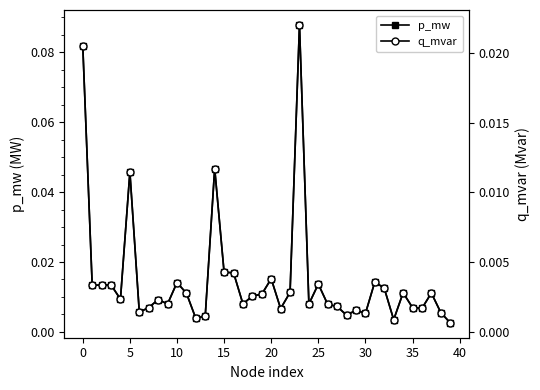

Count the number of categories in the chart.

40